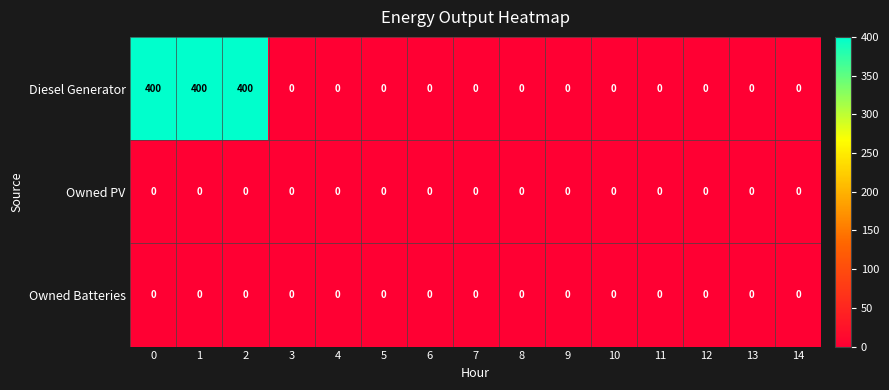

The Diesel Generator series shows -244 at 9. True or false?

False